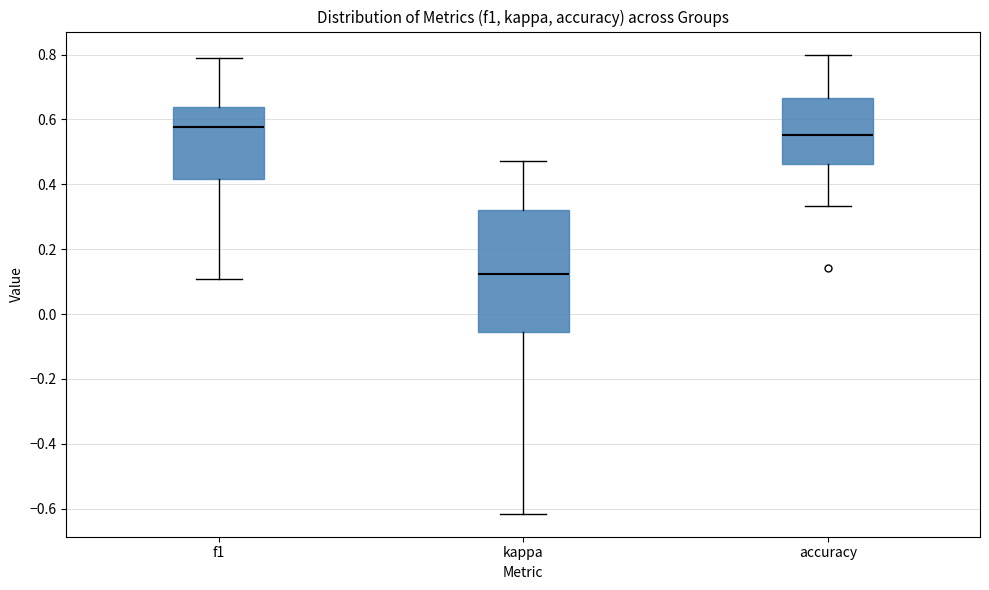

Reading left to right, read every box against the y-axis: the position of its median line, the range the box covers, and the ends of its whiskers. The values are not printed on the chart, so give them approximately, as read against the axis.

f1: median 0.58, box 0.42 to 0.64, whiskers 0.10 to 0.80
kappa: median 0.12, box -0.06 to 0.32, whiskers -0.62 to 0.48
accuracy: median 0.56, box 0.46 to 0.66, whiskers 0.34 to 0.80